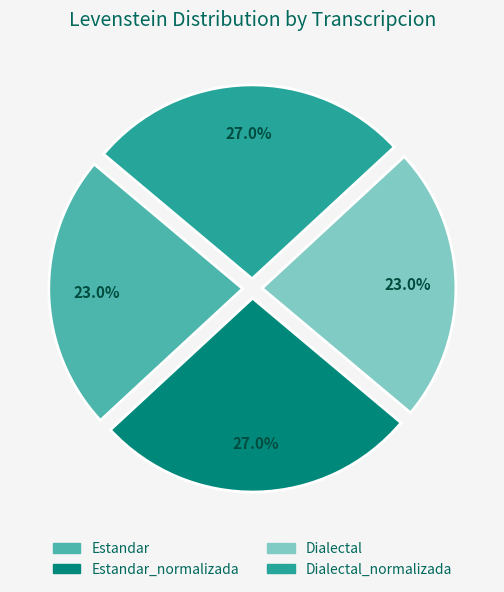

Is there a majority slice in this chart?

No